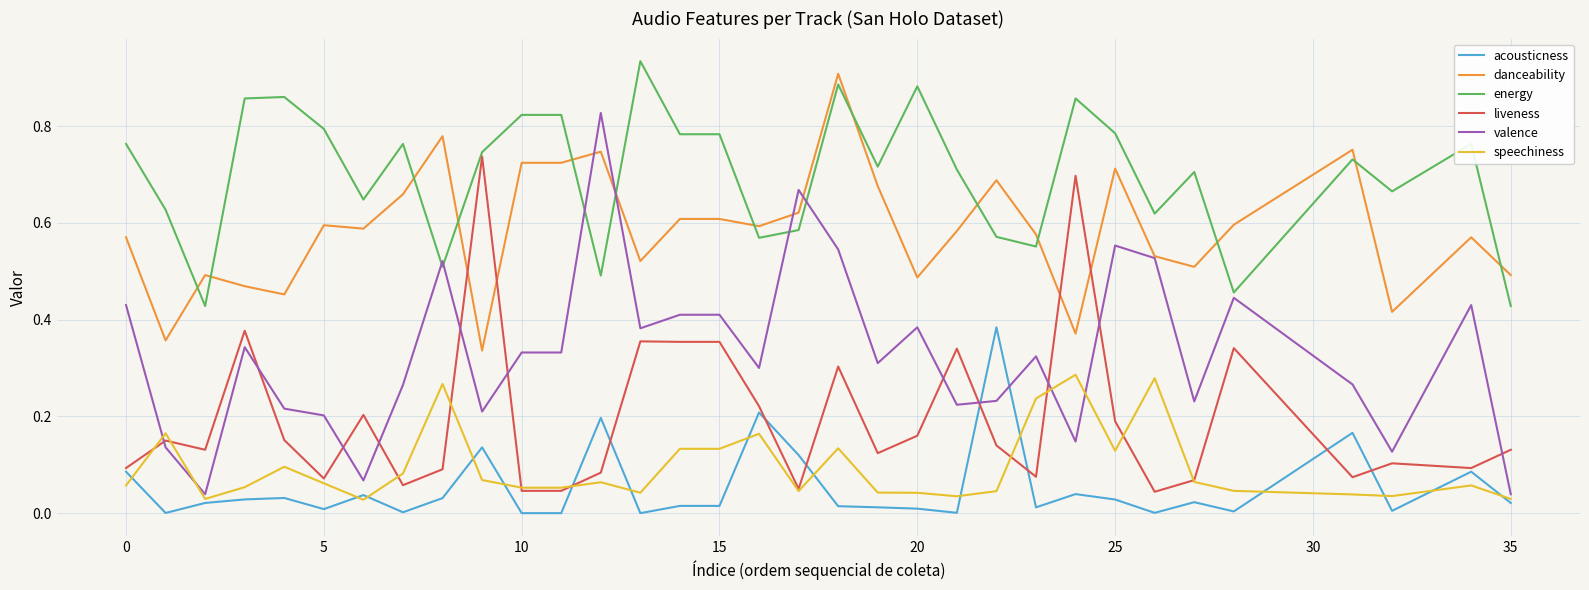

How many lines are shown in the chart?

6